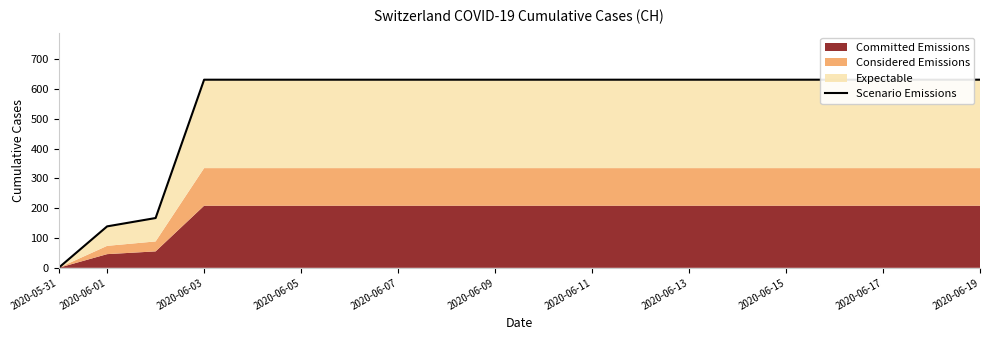

The value at 2020-06-05 is 631. True or false?

True